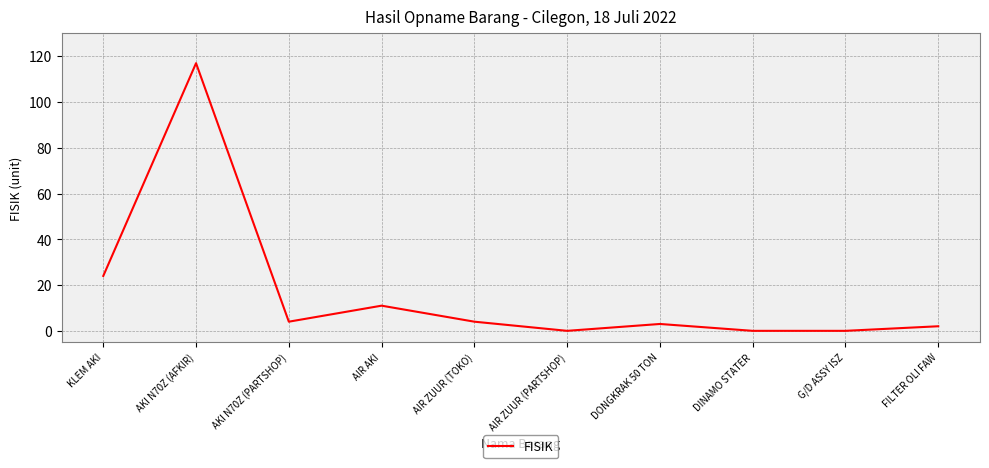

At which label is the value closest to 58?

KLEM AKI